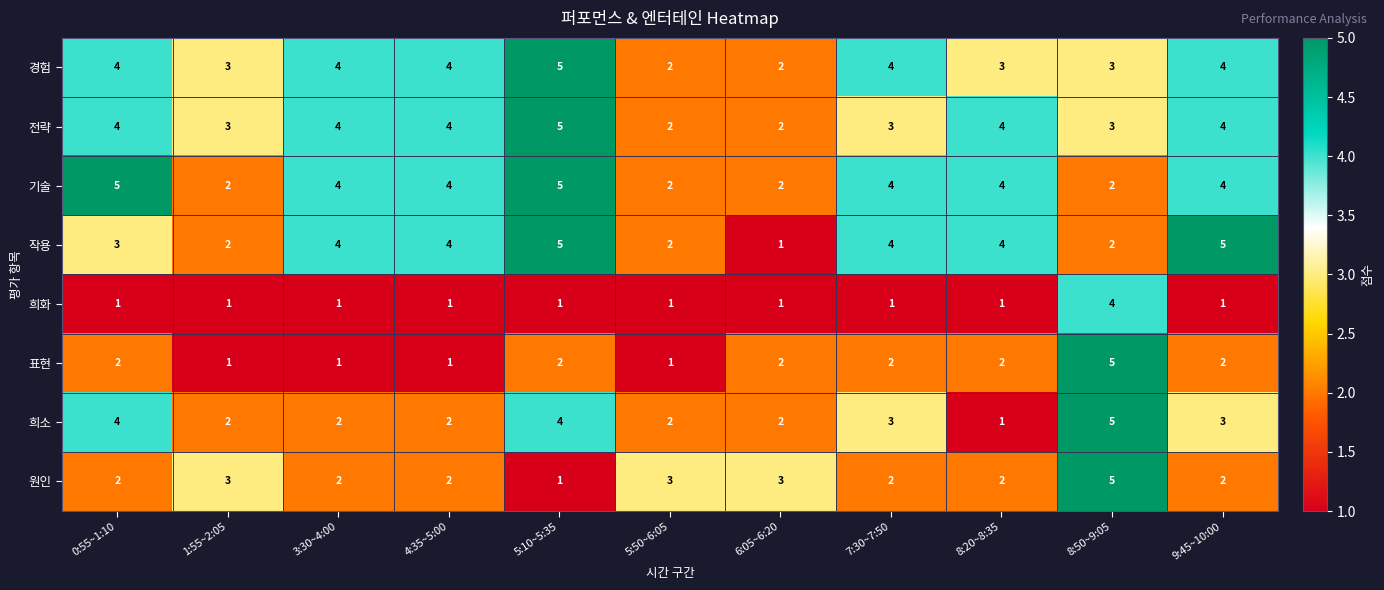

Is it true that 경험 equals 3 at 1:55~2:05?

True